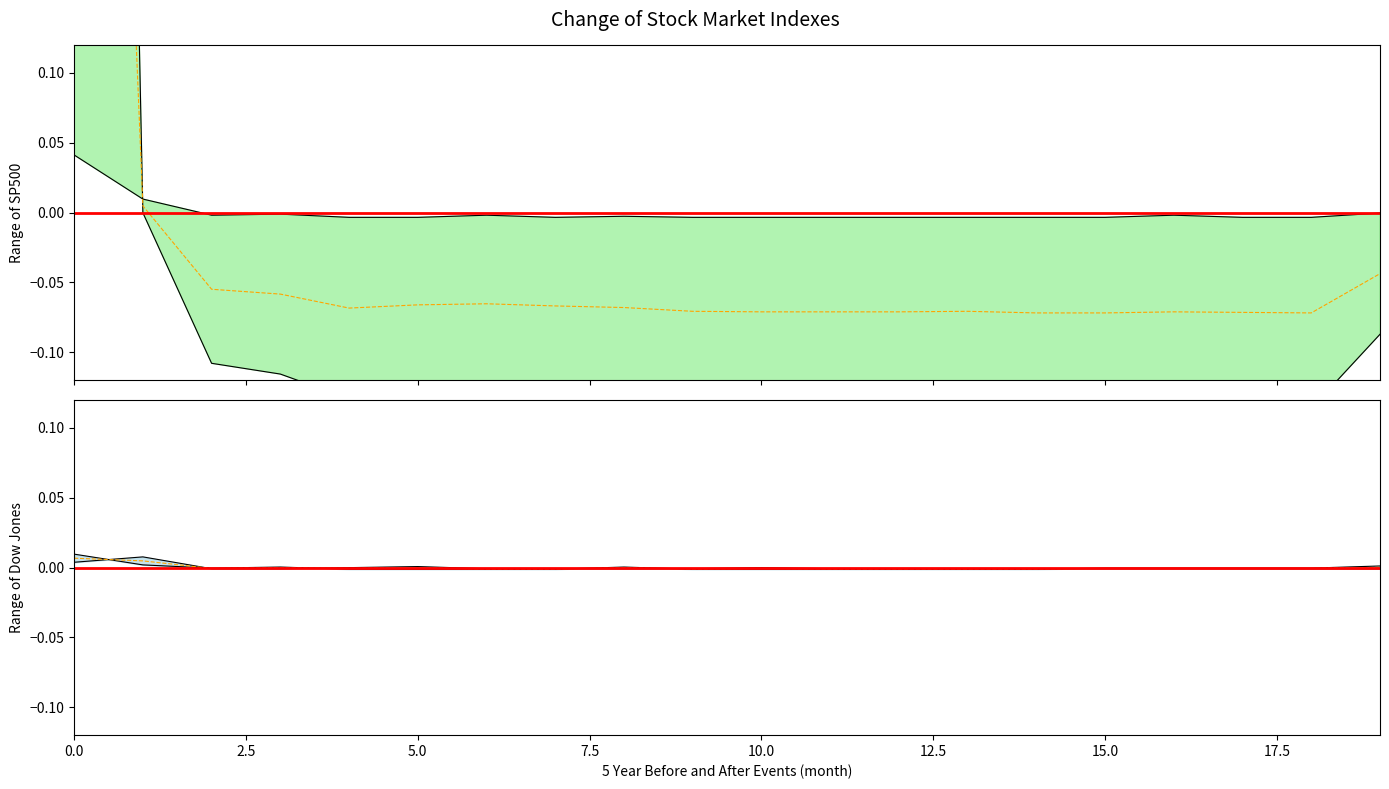

Does the chart display data point markers on the line(s)?

No